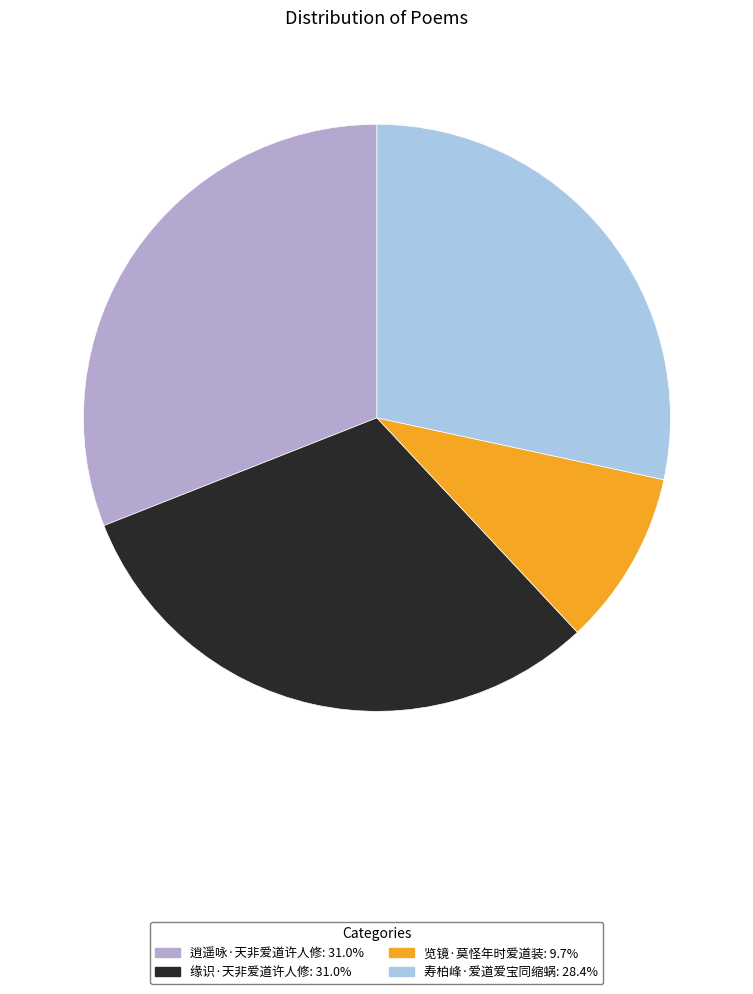

Does 缘识·天非爱道许人修 represent more than half of the total?

No